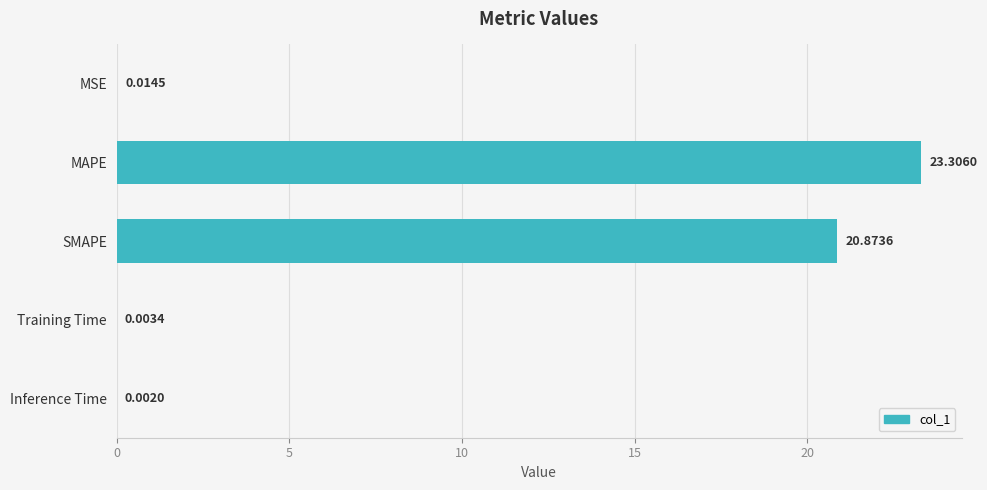

What is the sum of all values?

44.2